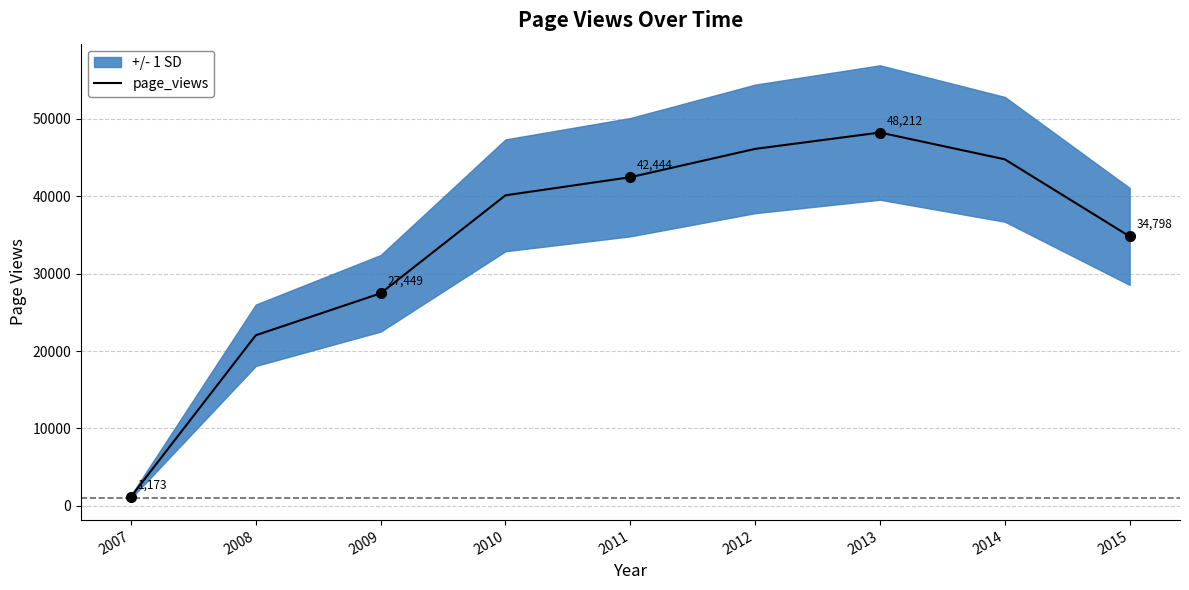

How many values exceed 40103?

4